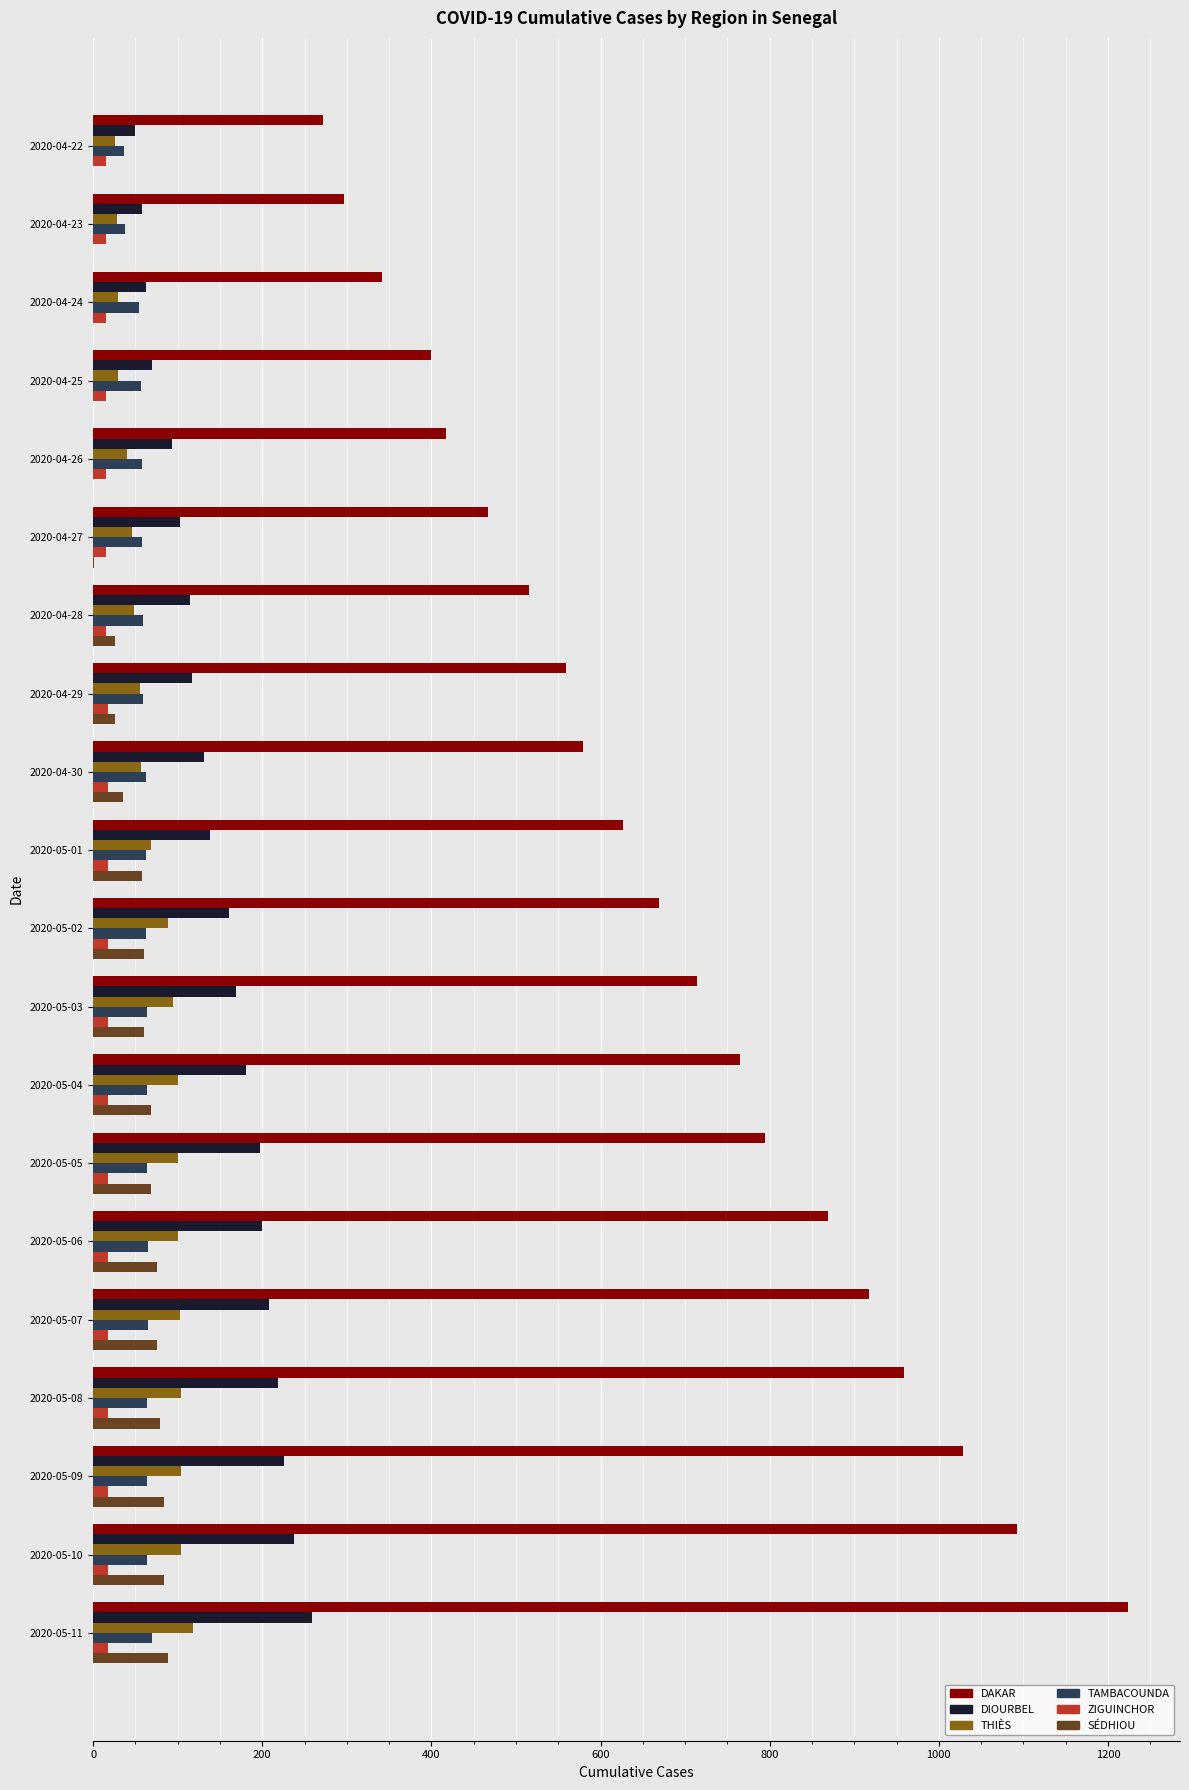

True or false: ZIGUINCHOR has a value of 17 at 2020-04-30.

True